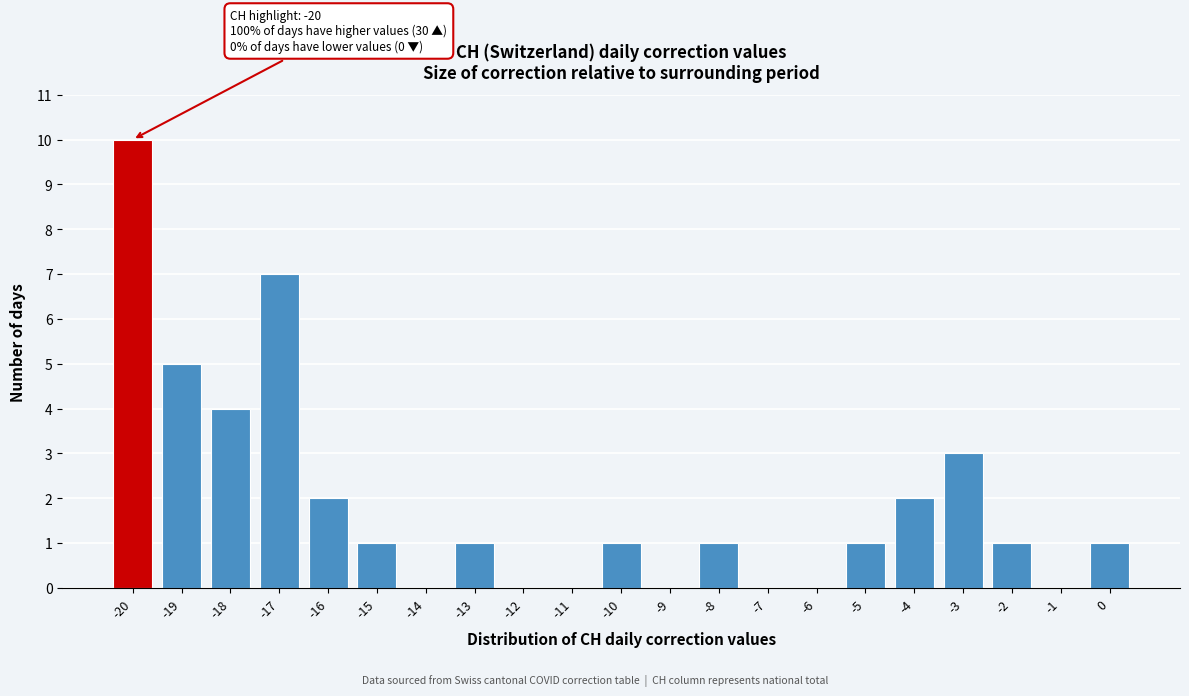

Which range on the x-axis has the tallest bar?

-20.5 to -19.5